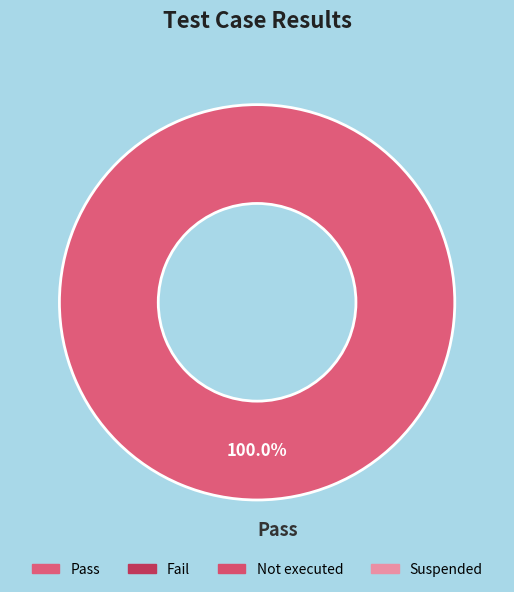

Count the number of slices in the pie.

1